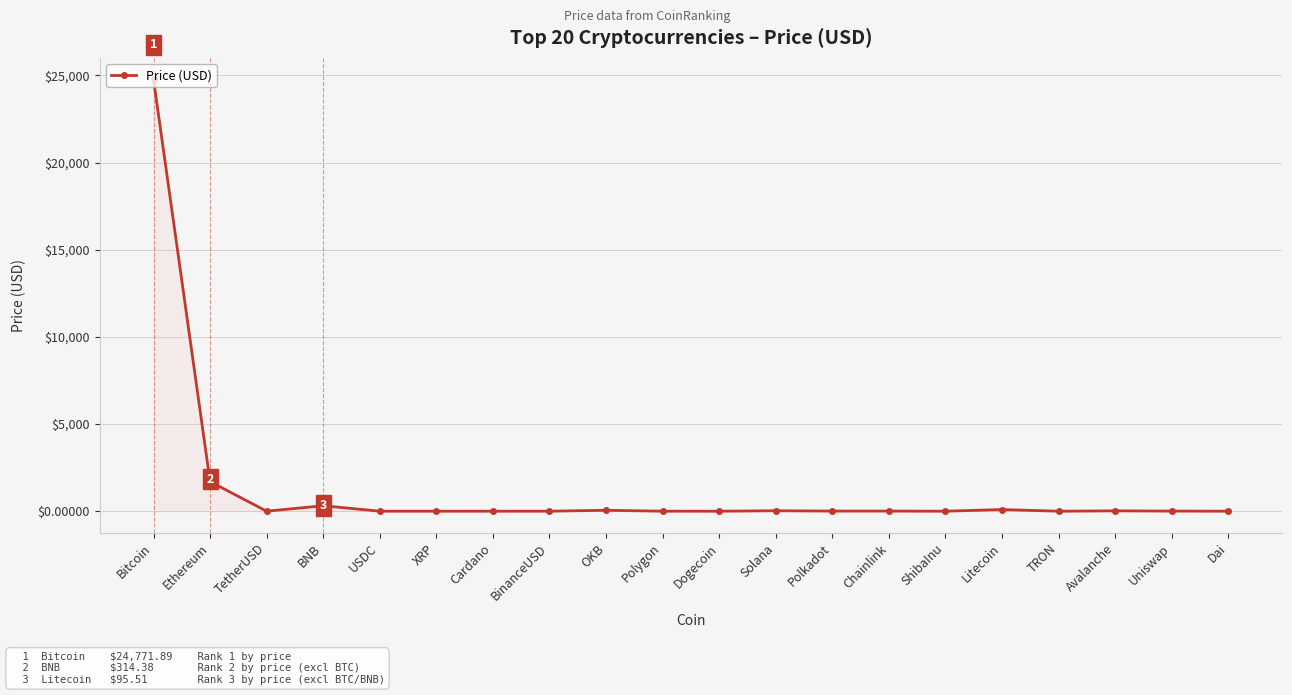

How many lines are shown in the chart?

1